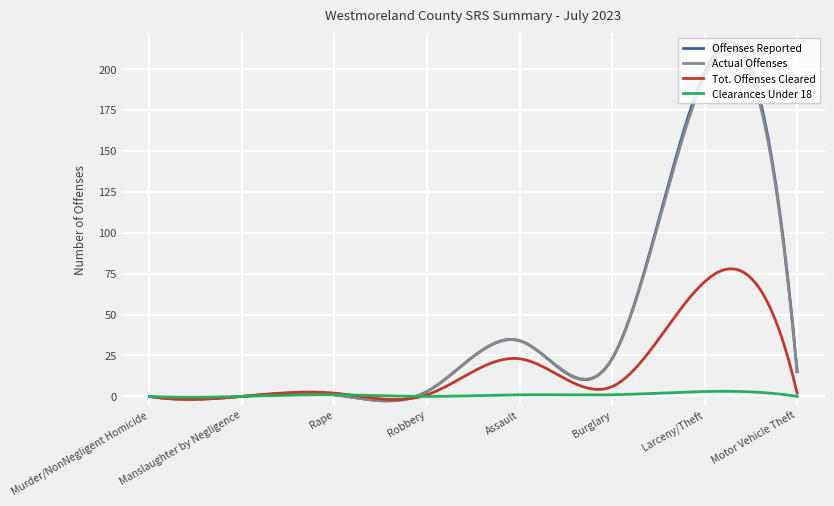

What is the maximum value for Tot. Offenses Cleared?

77.9